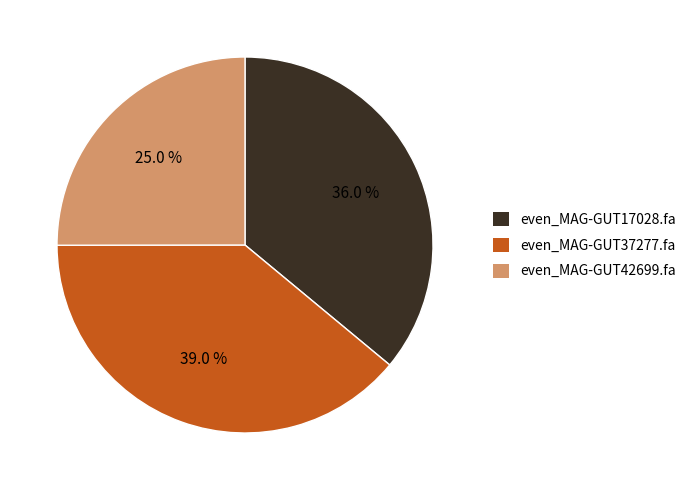

Count the number of slices in the pie.

3